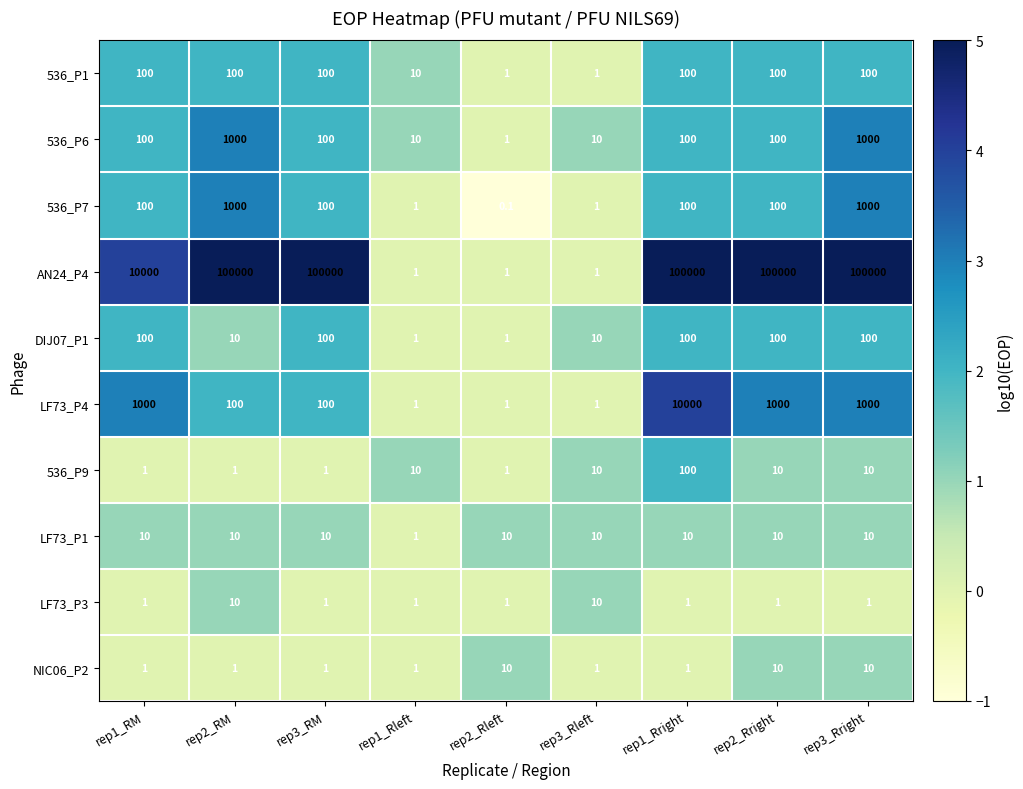

The LF73_P1 series shows 1.0 at rep1_Rleft. True or false?

True